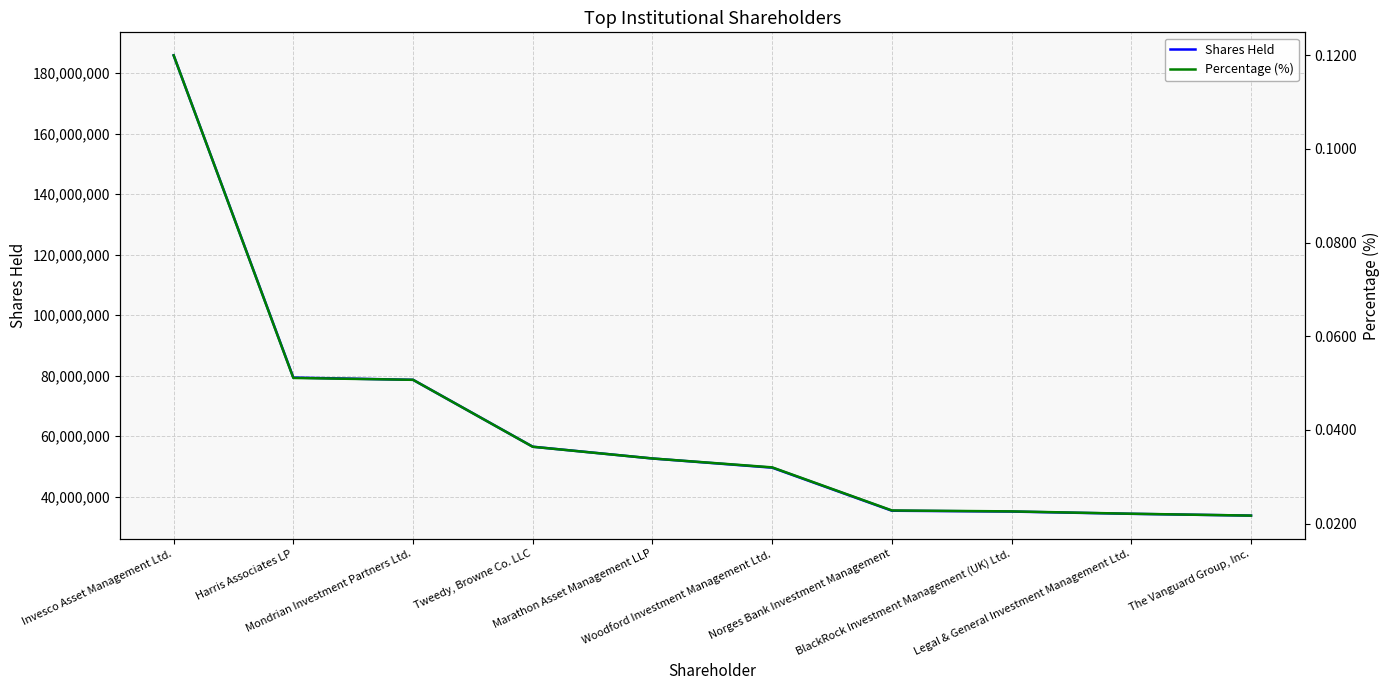

Which label corresponds to the largest value in the chart?

Invesco Asset Management Ltd.